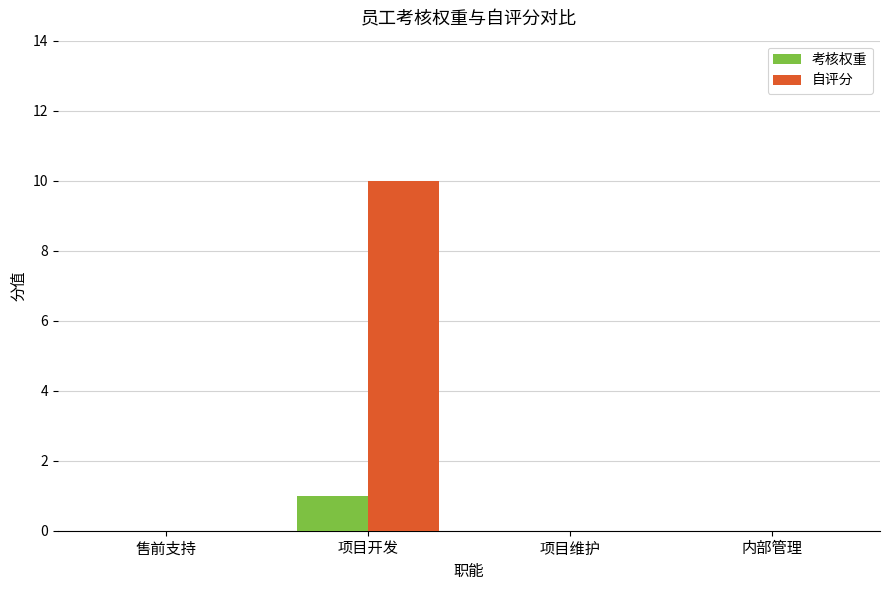

What is the maximum value for 自评分?

10